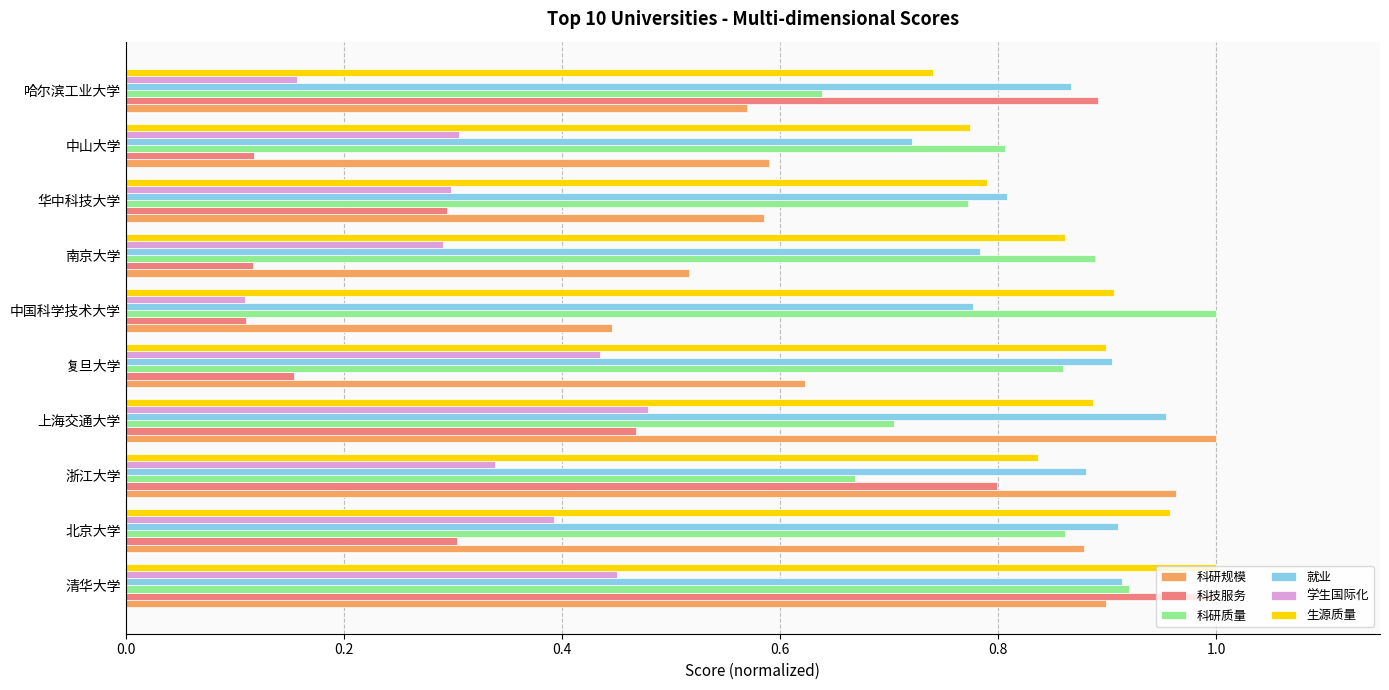

The value of 科研规模 at 中国科学技术大学 is 0.4. True or false?

True